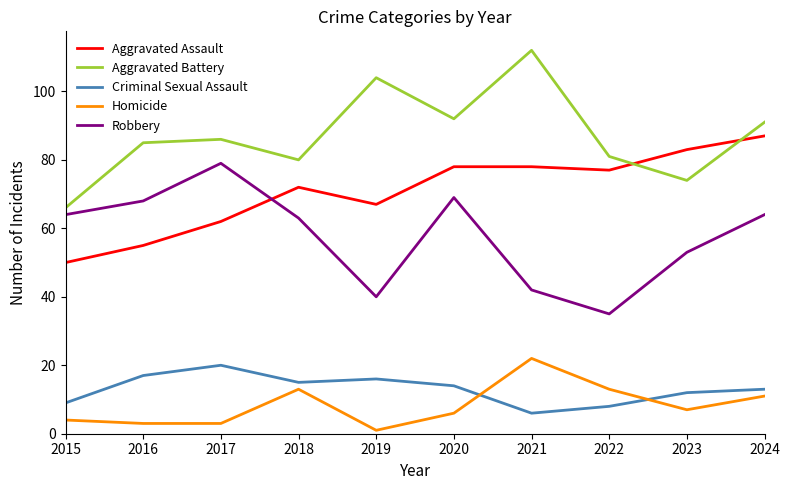

What are all the series names shown in the legend?

Aggravated Assault, Aggravated Battery, Criminal Sexual Assault, Homicide, Robbery